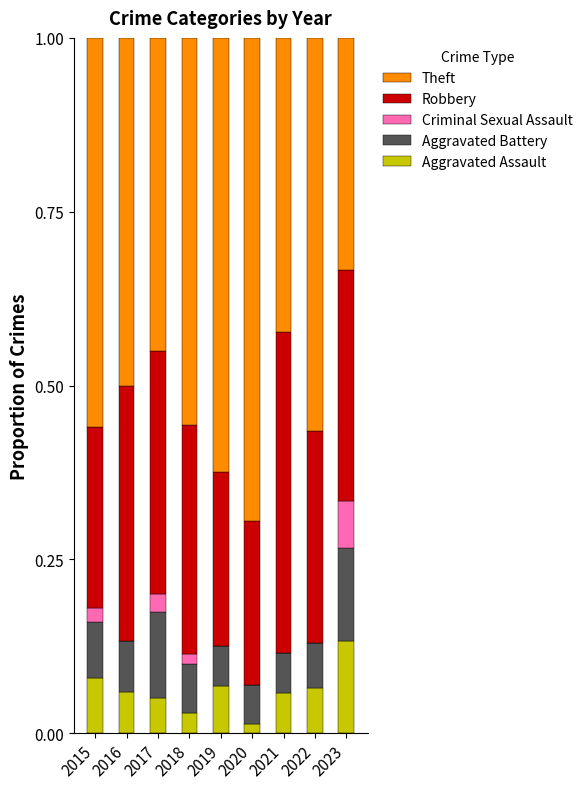

The value of Aggravated Assault at 2020 is 0.0. True or false?

True